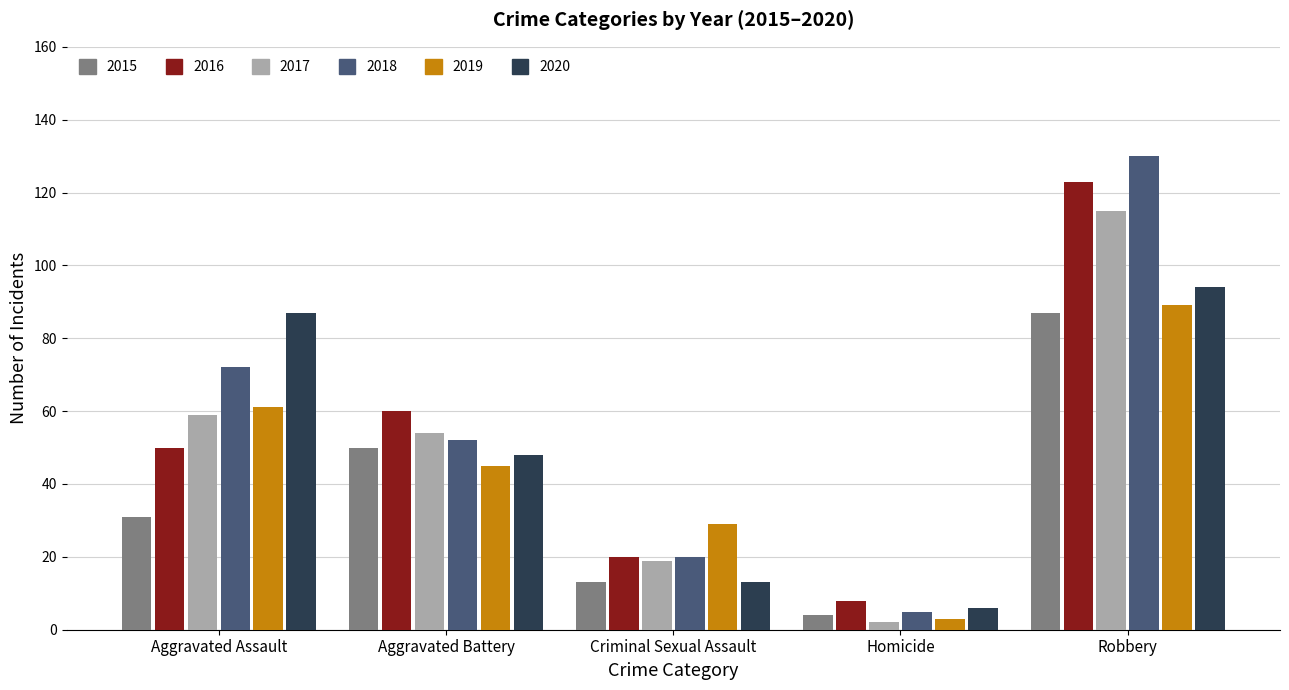

Reading right to left, transcribe all the data shown in this chart.

2015: Robbery=87	Homicide=4	Criminal Sexual Assault=13	Aggravated Battery=50	Aggravated Assault=31
2016: Robbery=123	Homicide=8	Criminal Sexual Assault=20	Aggravated Battery=60	Aggravated Assault=50
2017: Robbery=115	Homicide=2	Criminal Sexual Assault=19	Aggravated Battery=54	Aggravated Assault=59
2018: Robbery=130	Homicide=5	Criminal Sexual Assault=20	Aggravated Battery=52	Aggravated Assault=72
2019: Robbery=89	Homicide=3	Criminal Sexual Assault=29	Aggravated Battery=45	Aggravated Assault=61
2020: Robbery=94	Homicide=6	Criminal Sexual Assault=13	Aggravated Battery=48	Aggravated Assault=87